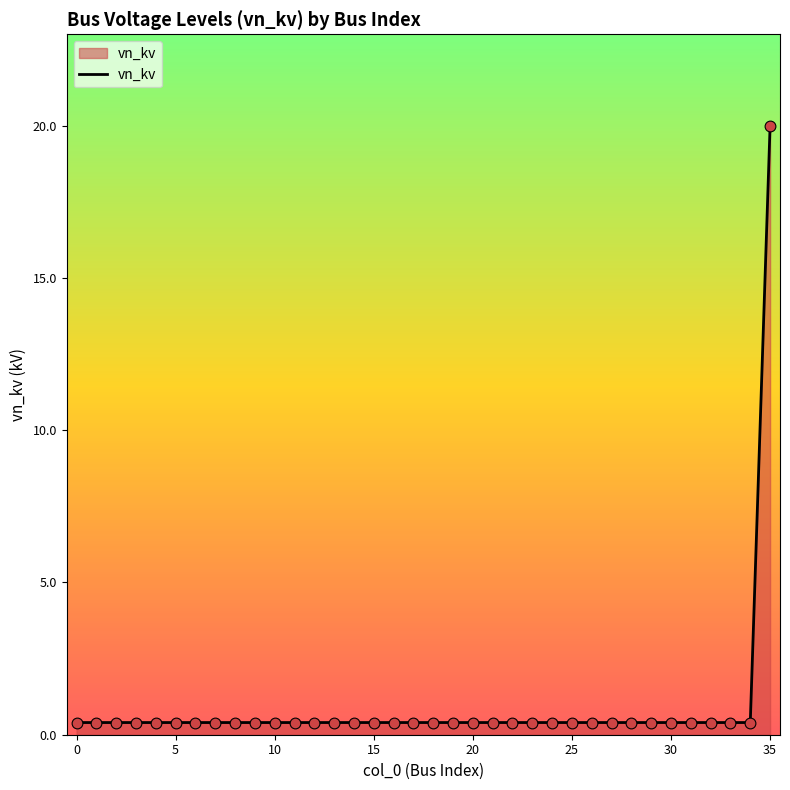

What is the difference between the maximum and minimum values?

19.6